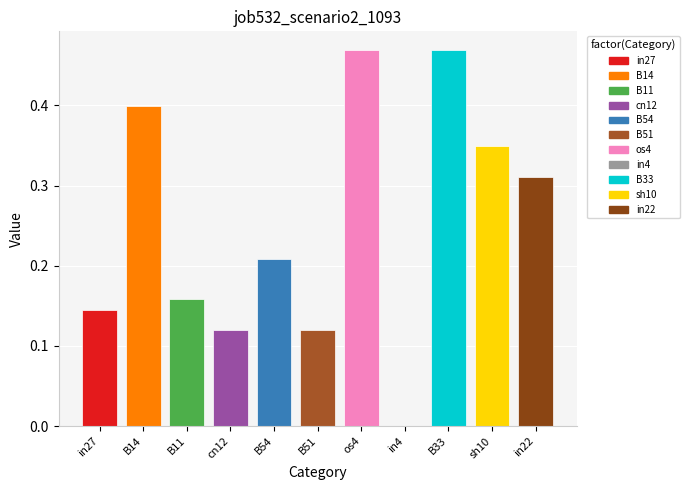

At which label is the value closest to 0?

in4